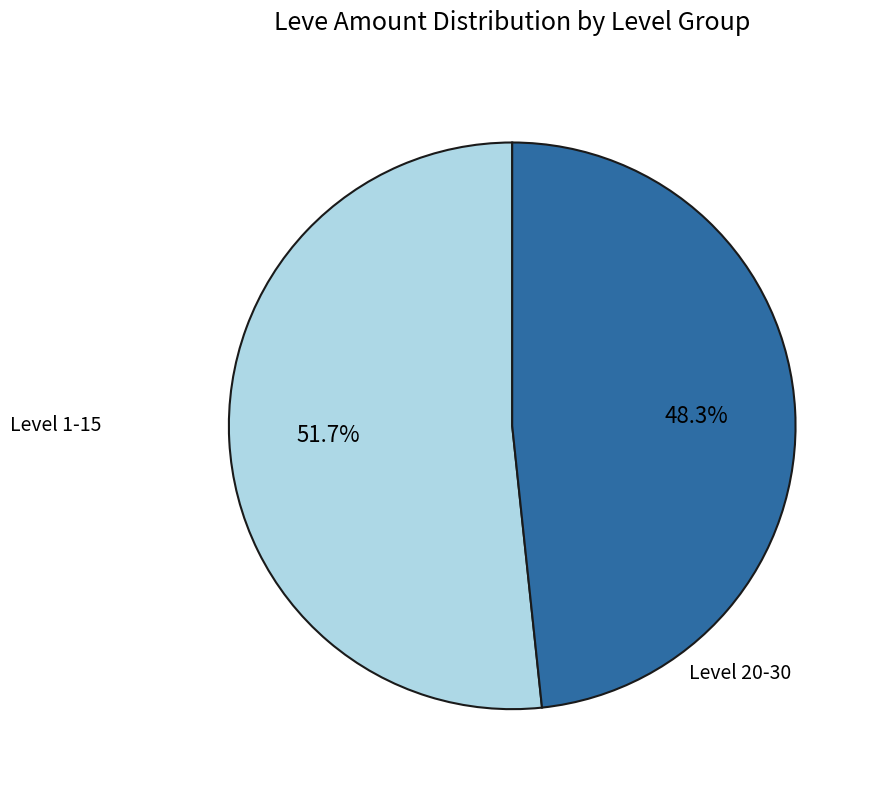

Is there any slice that represents more than half of the pie?

Yes